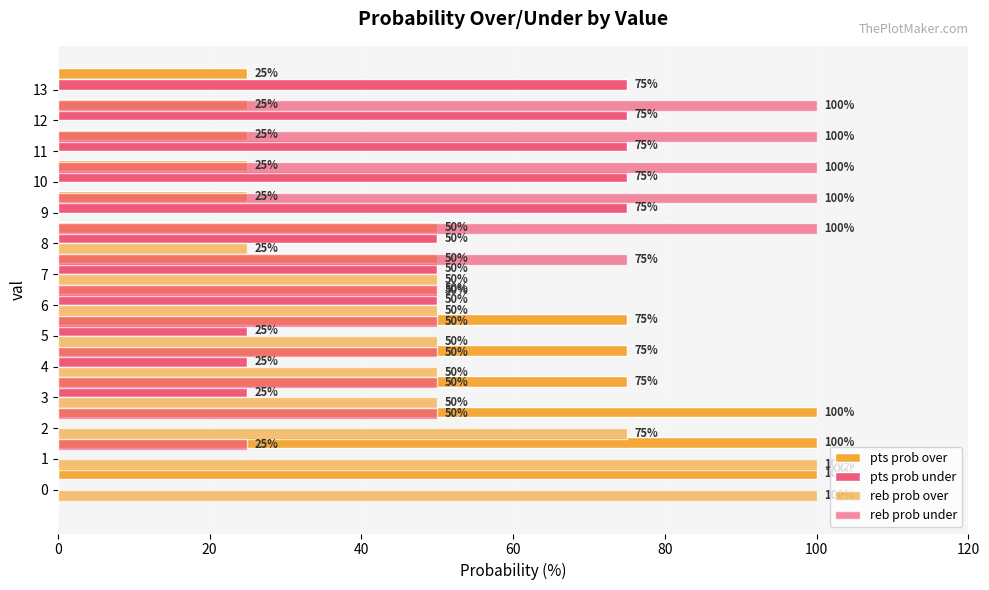

What is the highest value of the reb prob under series?

100